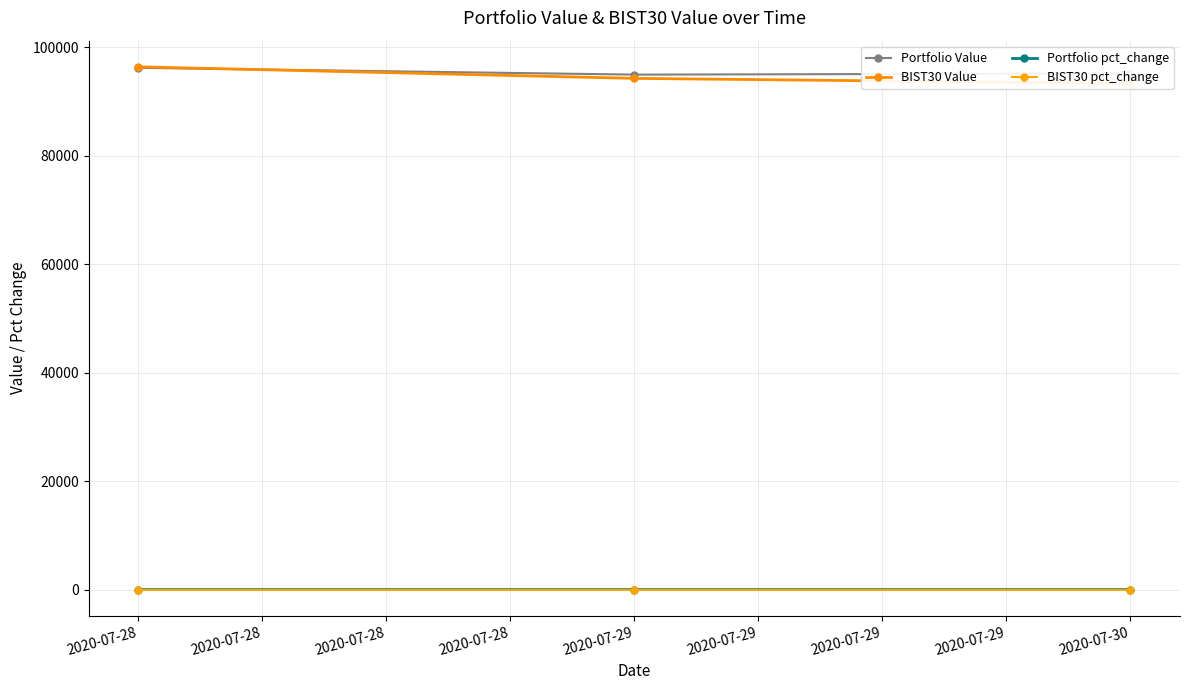

At 2020-07-28, list the series in order from smallest to largest.

Portfolio pct_change, BIST30 pct_change, Portfolio Value, BIST30 Value